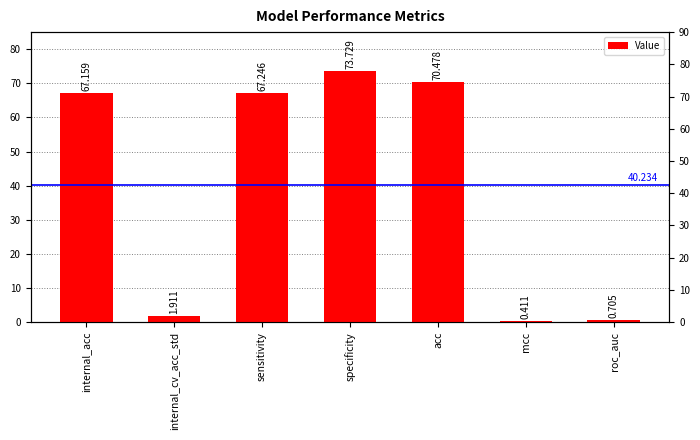

At which label is the value closest to 37?

internal_acc